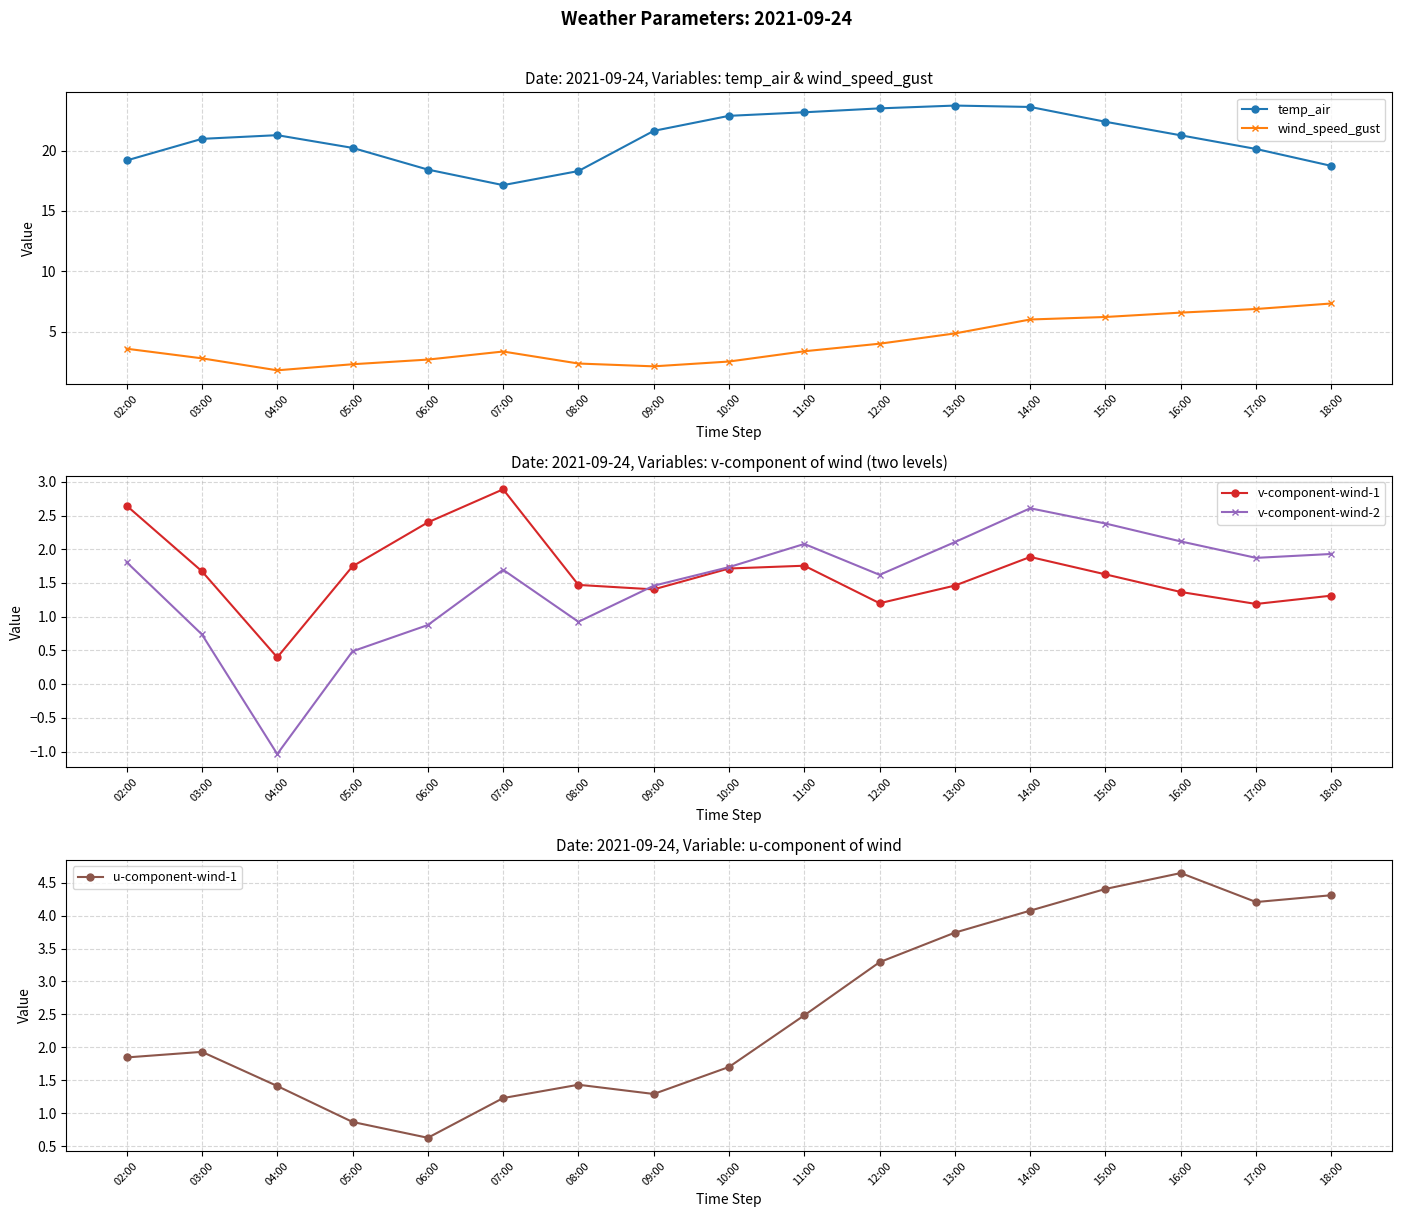

Is this an area chart (filled region under the line)?

No